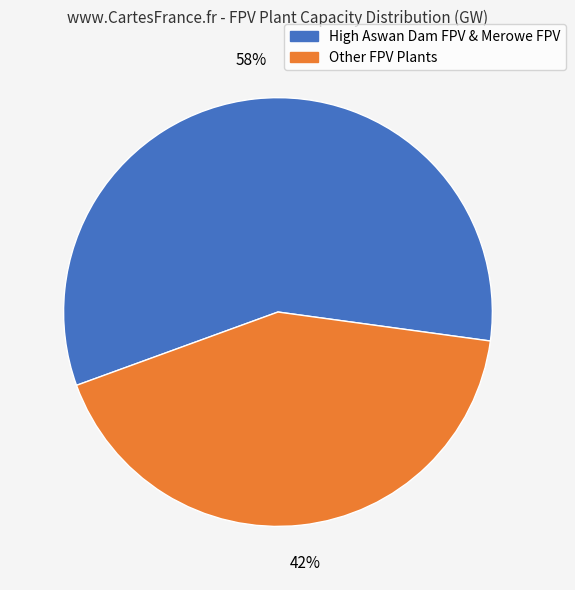

To the nearest percent, what is the average slice percentage?

50%